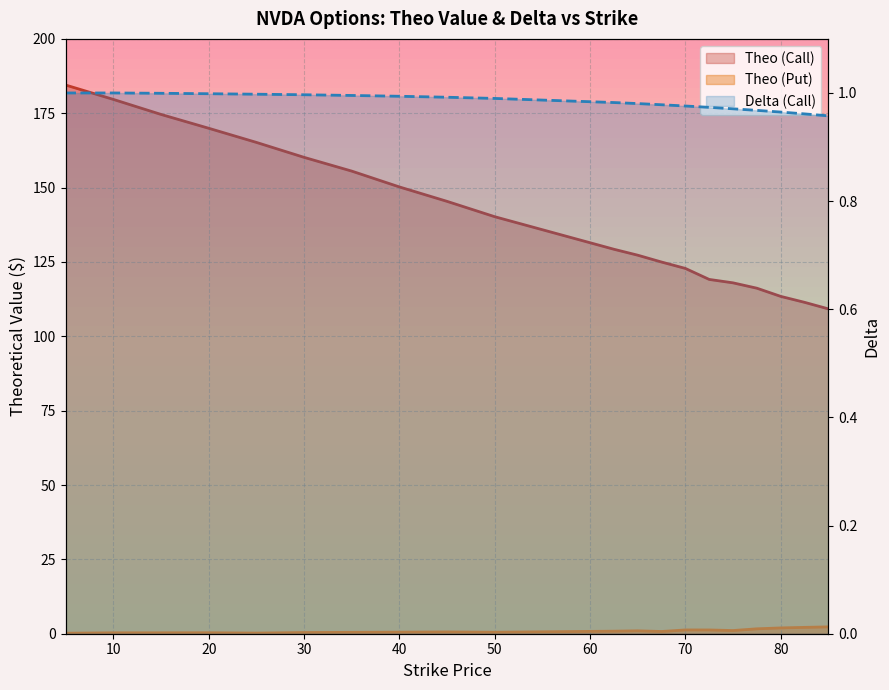

How many lines are shown in the chart?

3